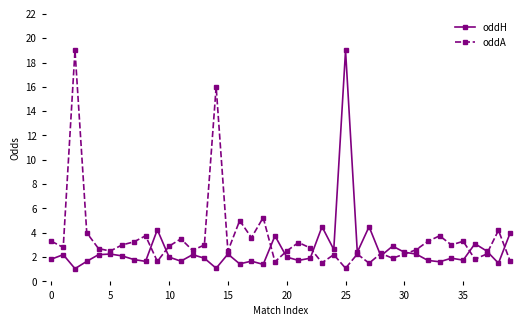

What is the maximum value for oddH?

19.0